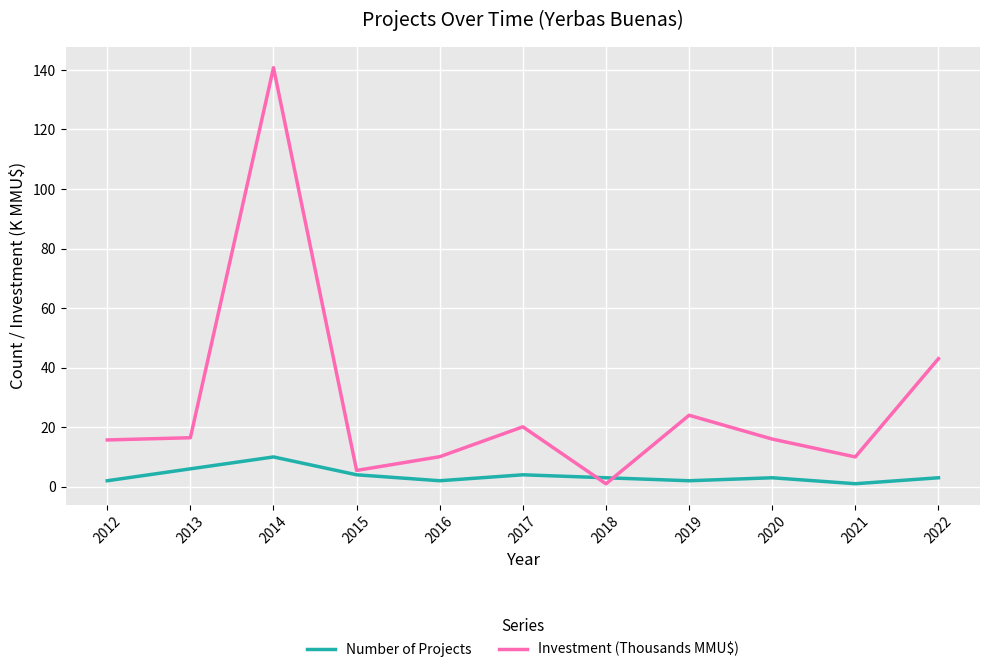

At how many categories does at least one series exceed 76?

1